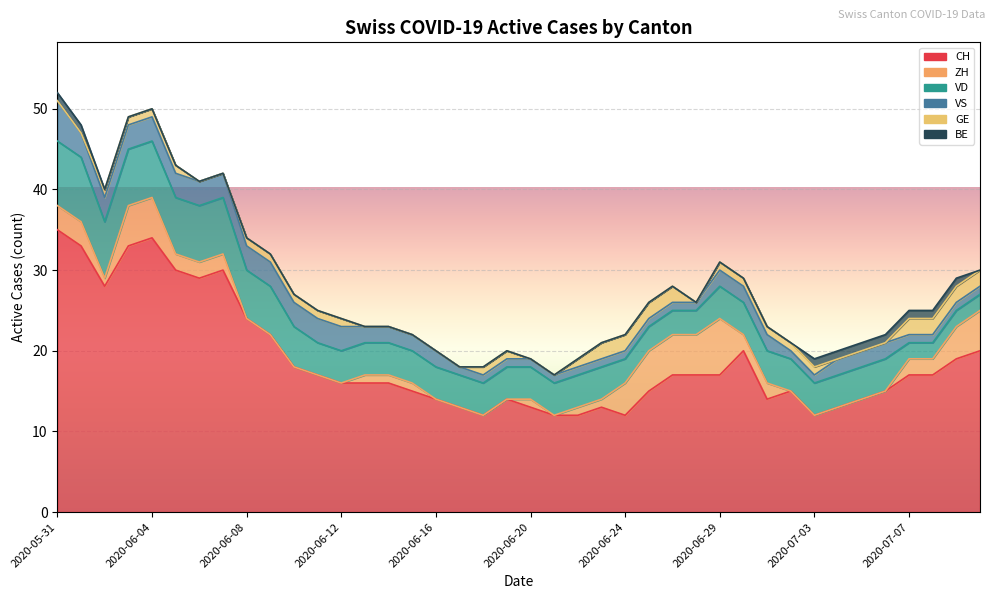

True or false: BE has a value of -1 at 2020-06-22.

False